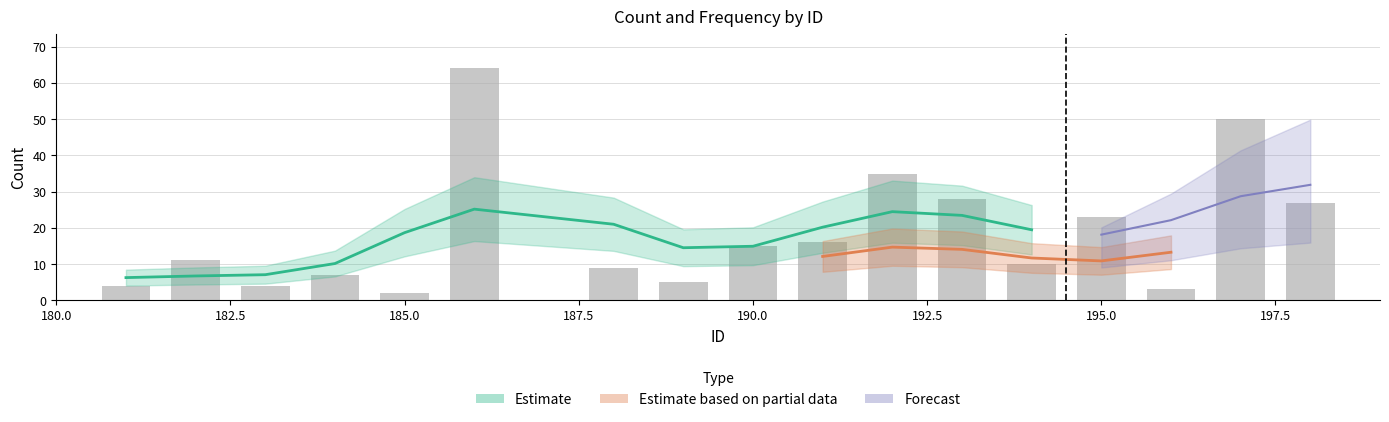

What is the ratio of the value at 181 to the value at 182?

0.4